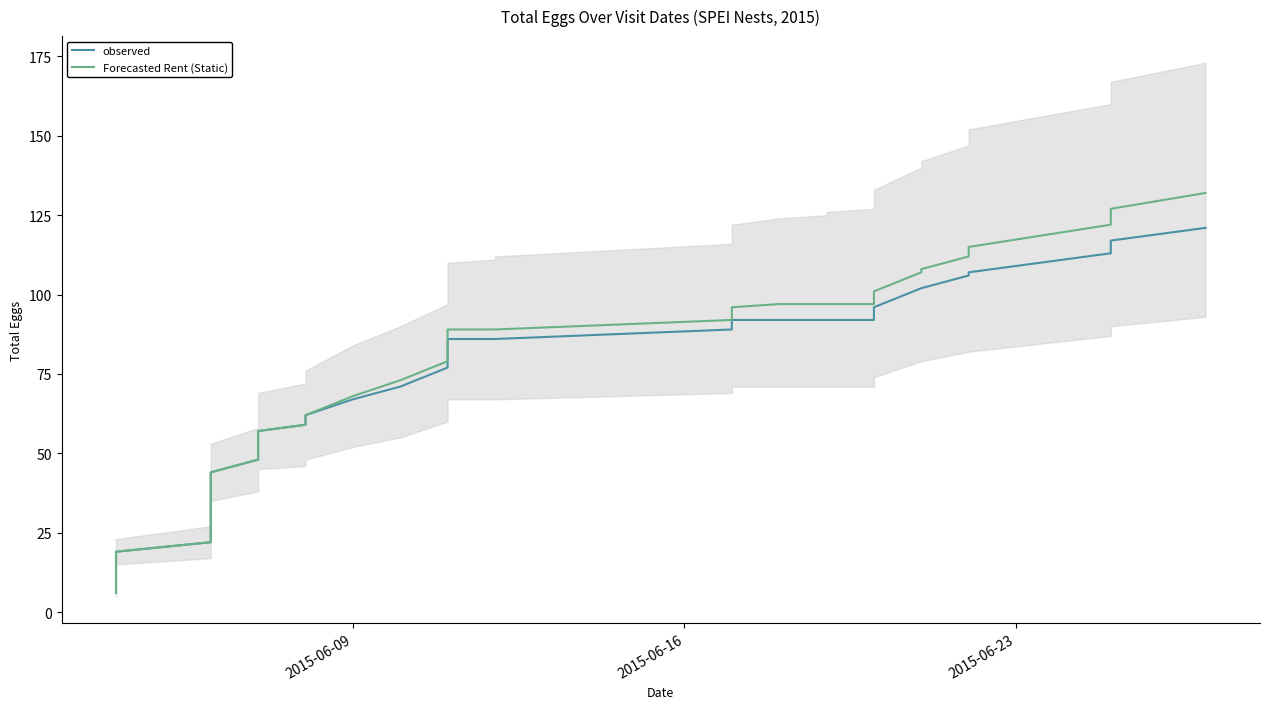

Does the chart display data point markers on the line(s)?

No